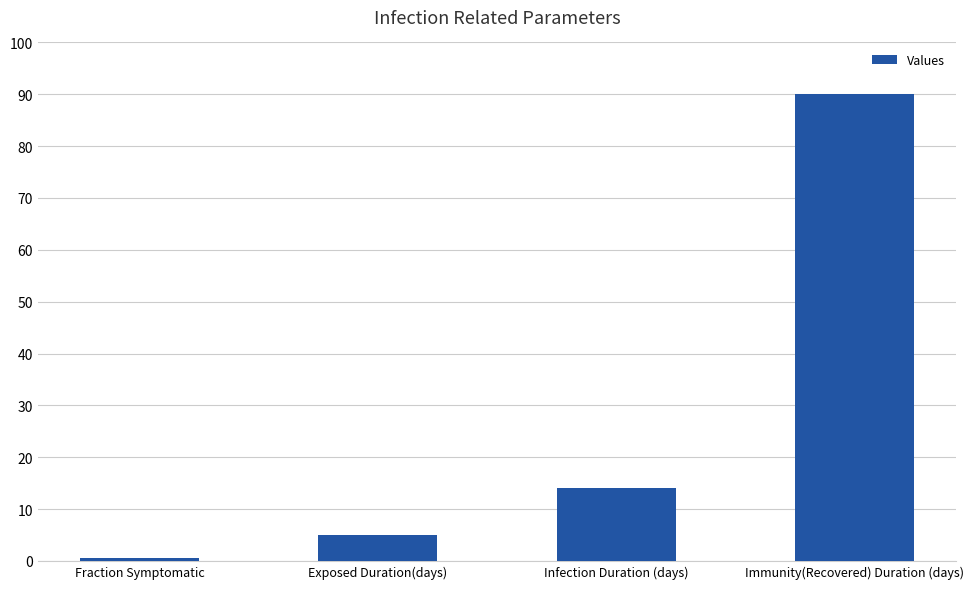

Does the chart contain stacked bars?

No